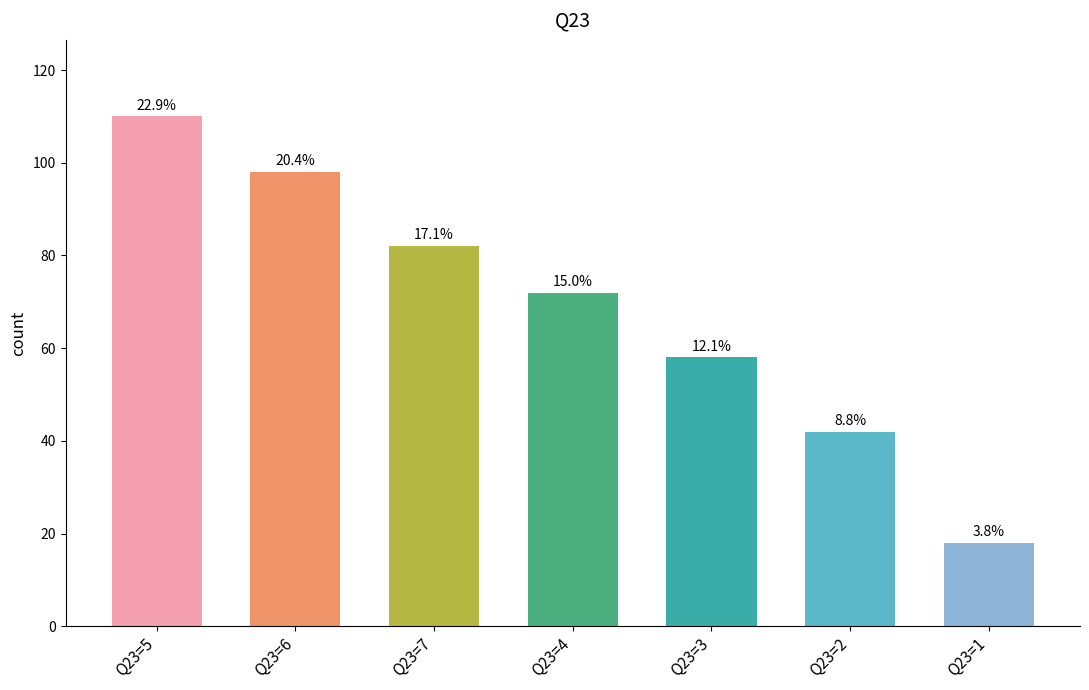

Reading left to right, extract all data points from this chart.

110	98	82	72	58	42	18